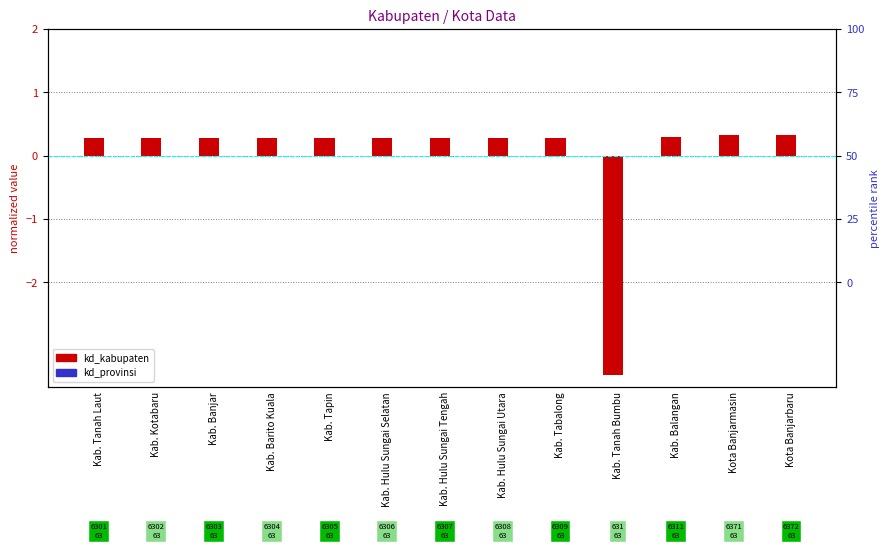

Count the number of categories in the chart.

13